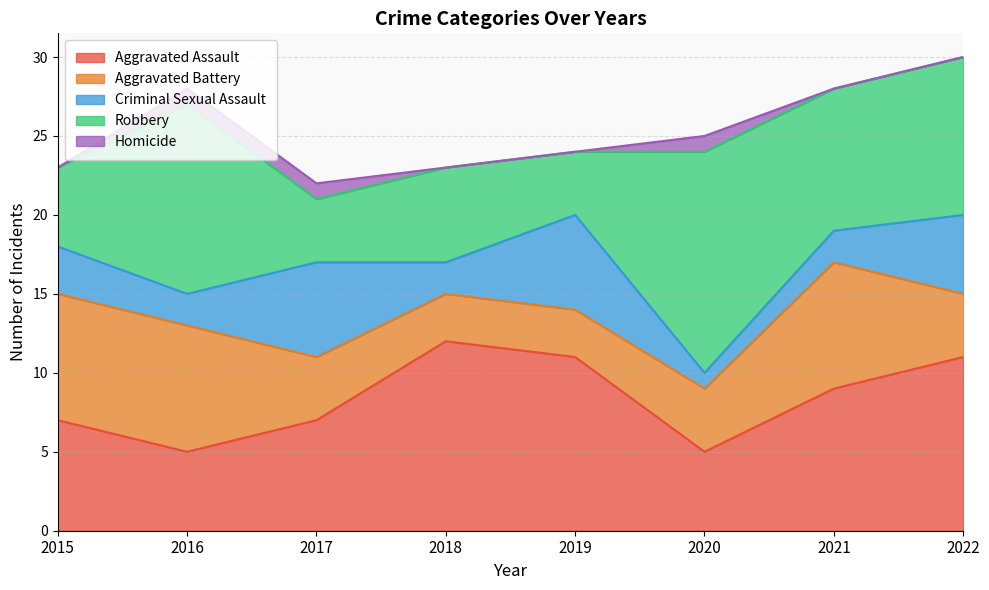

Rank the series at 2018 from highest to lowest value.

Aggravated Assault, Robbery, Aggravated Battery, Criminal Sexual Assault, Homicide